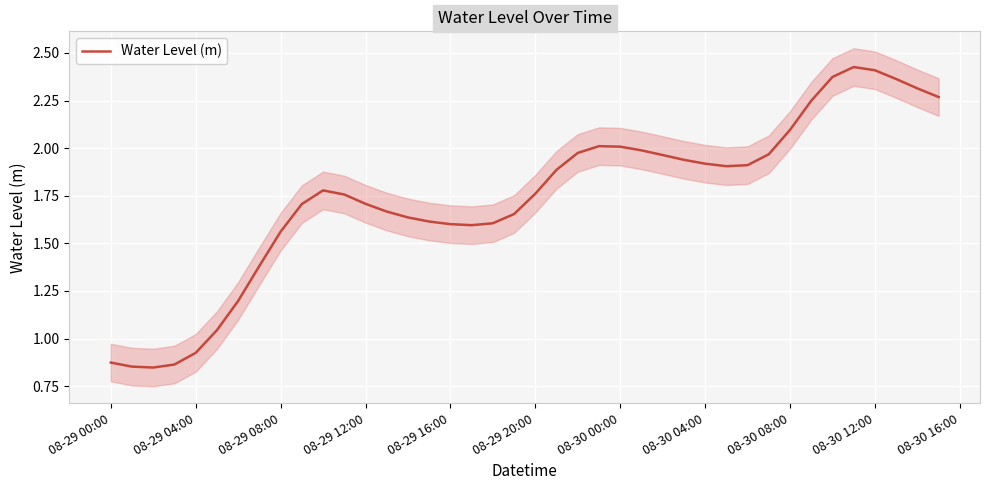

What is the smallest value displayed?

0.8